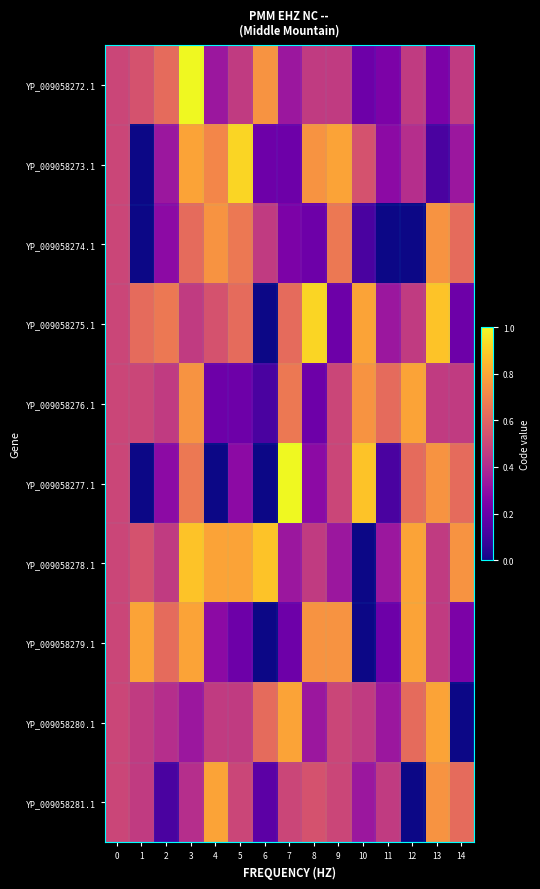

At which category is the sum across all series the highest?

3